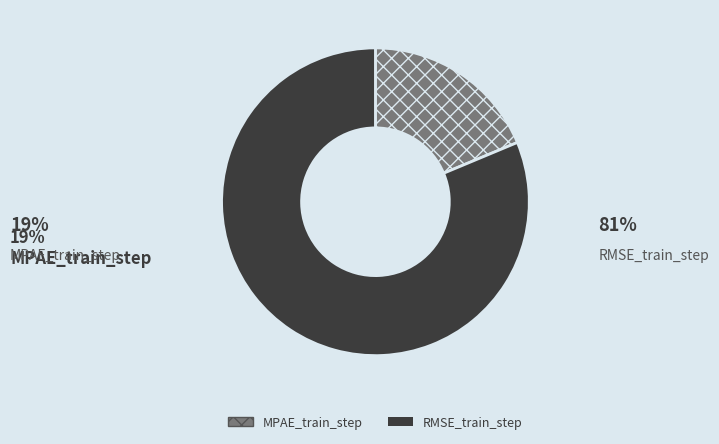

Rank the categories by value from highest to lowest.

RMSE_train_step, MPAE_train_step